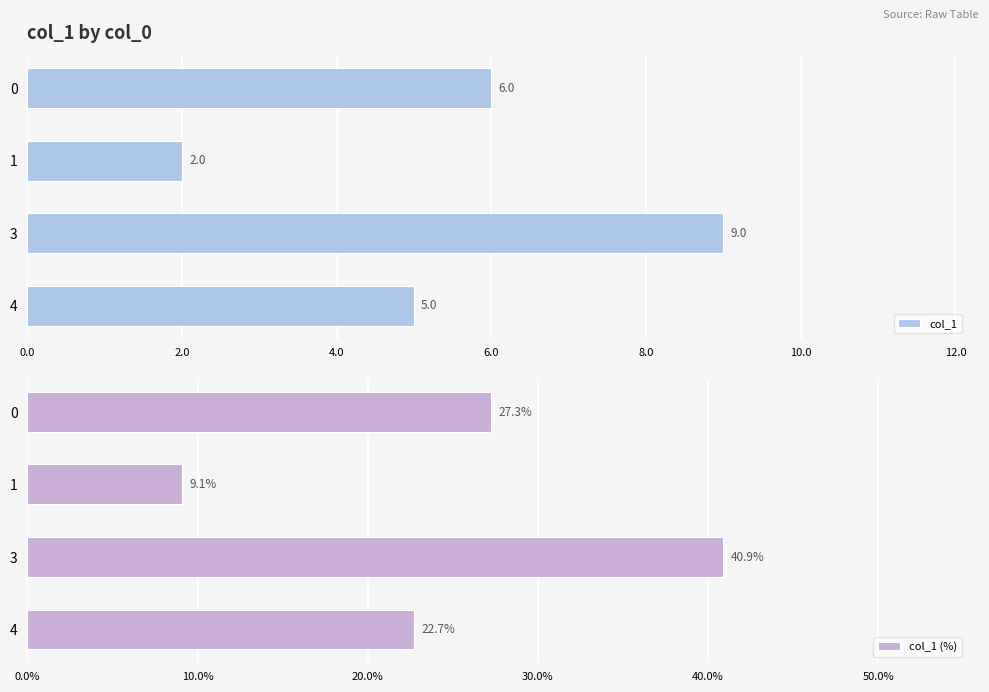

What is the sum of the col_1 values at 4 and 3?

14